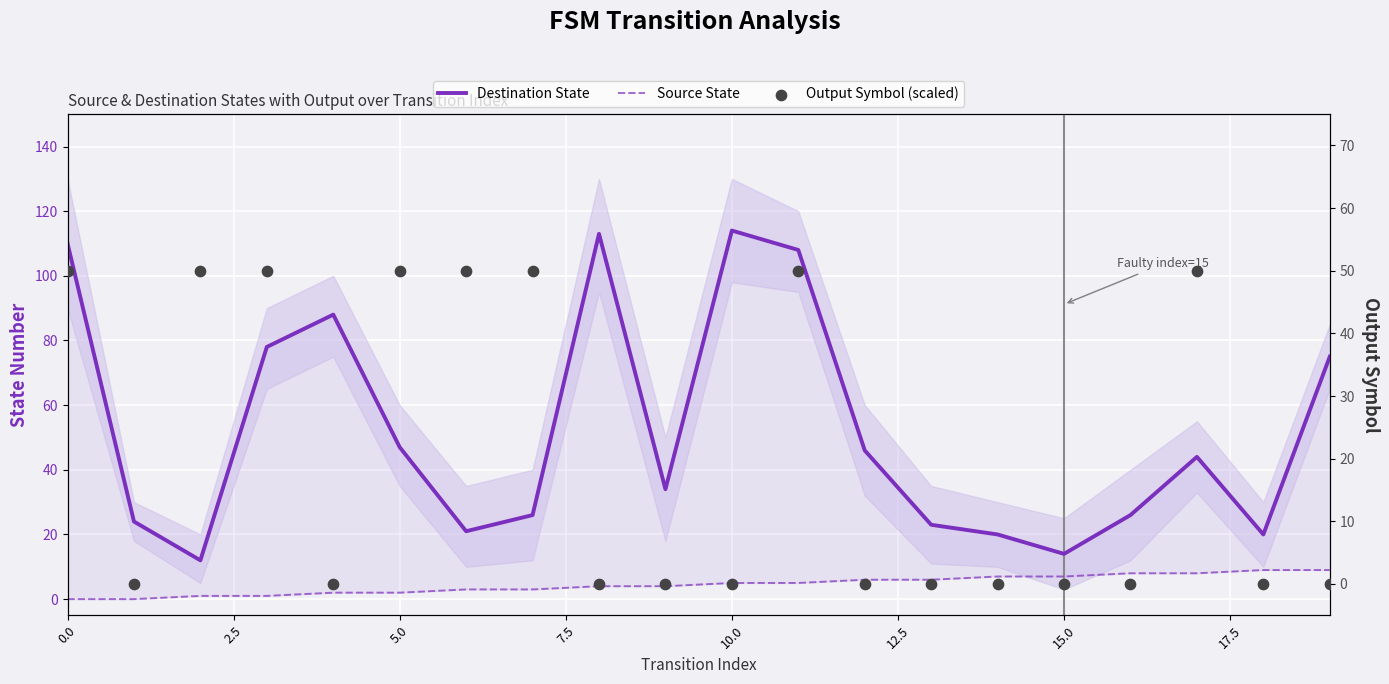

Which series reaches the minimum Y coordinate?

Source State